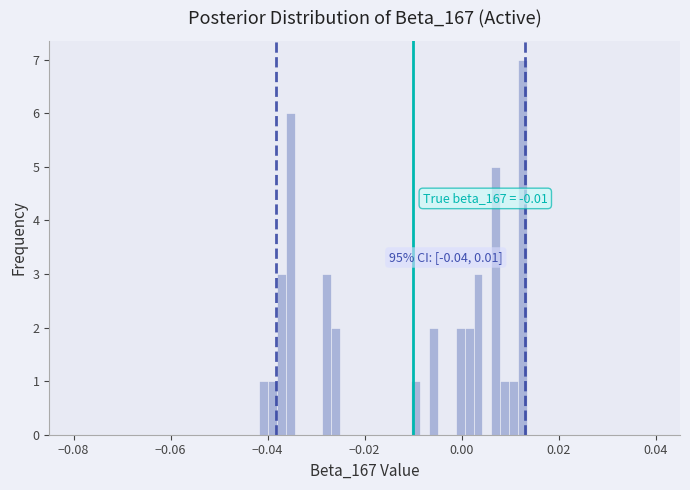

Around what value on the x-axis is the tallest bar? Give the approximate position of its centre, as read against the axis.

0.012